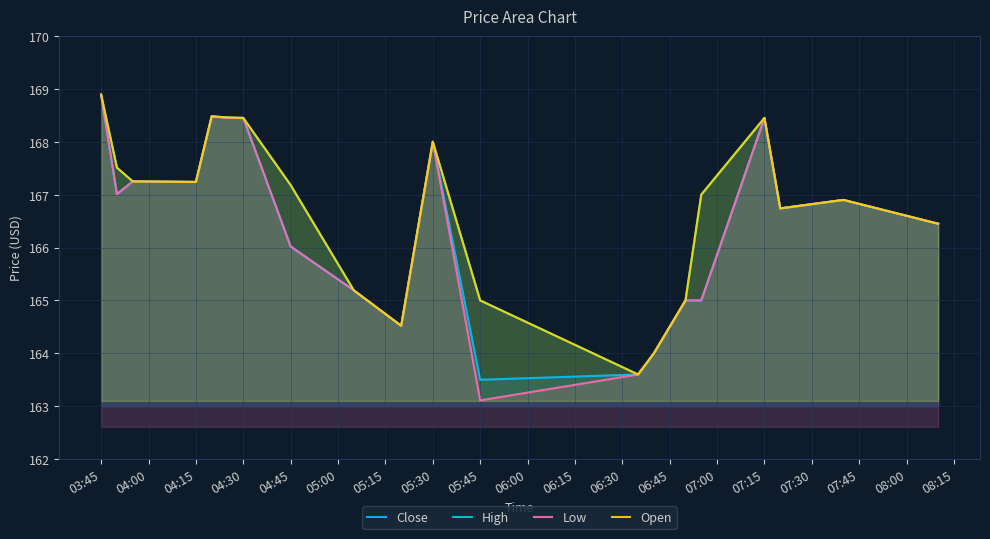

List the series in order of their peak value, lowest first.

Close, High, Low, Open